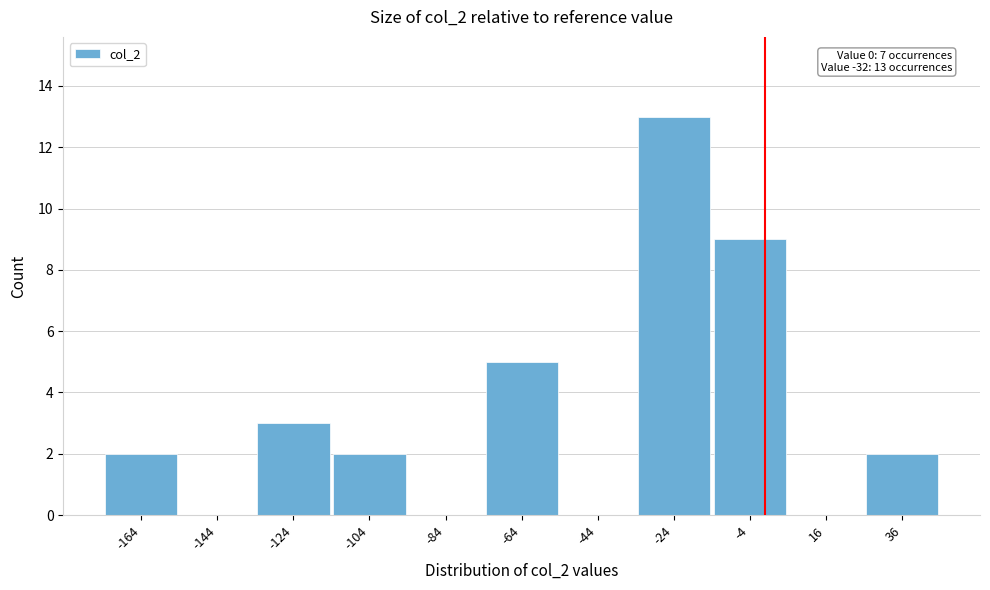

Which range on the x-axis has the tallest bar?

-34 to -14